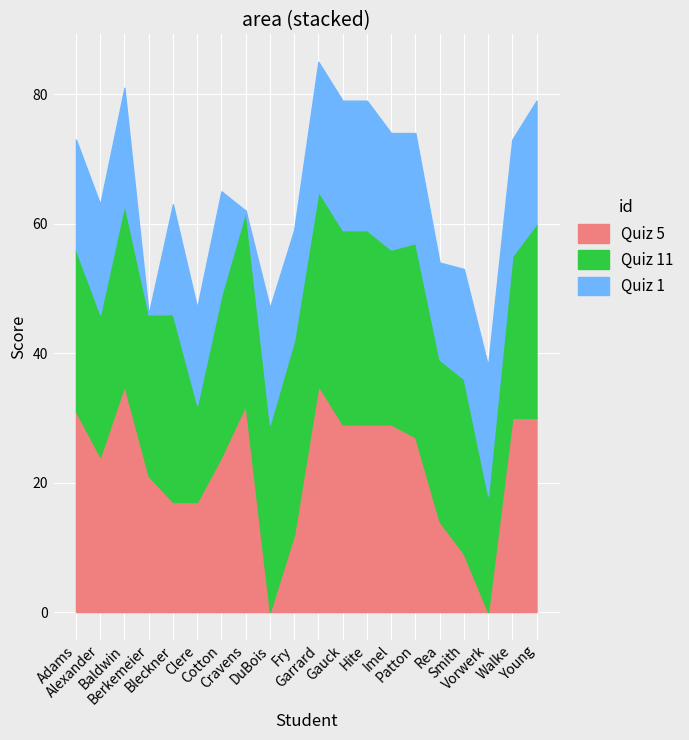

Between Rea and Cravens, which is larger?

Cravens